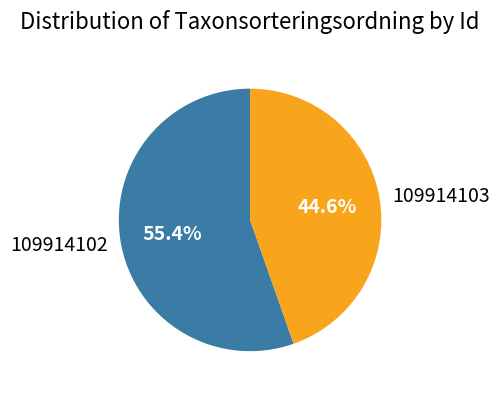

Which has a higher value, 109914103 or 109914102?

109914102